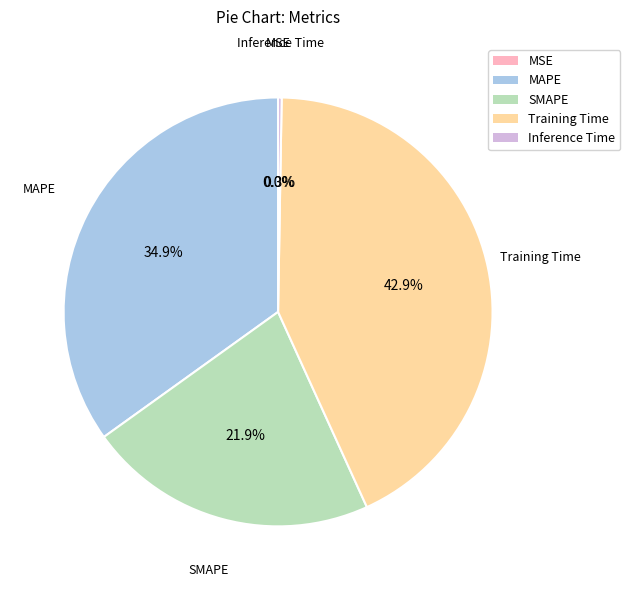

What percentage is NOT represented by Training Time?

57.1%